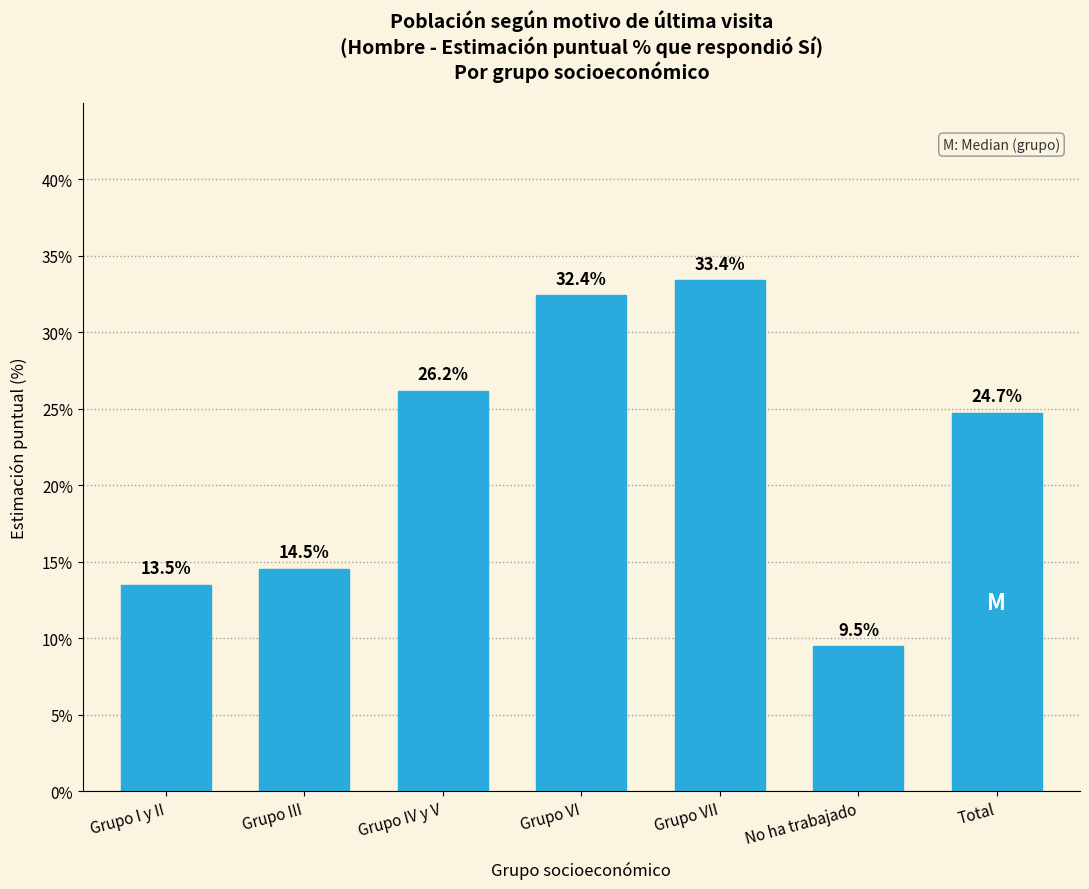

Reading left to right, list all the values displayed in this chart.

13.5	14.5	26.2	32.4	33.4	9.5	24.7